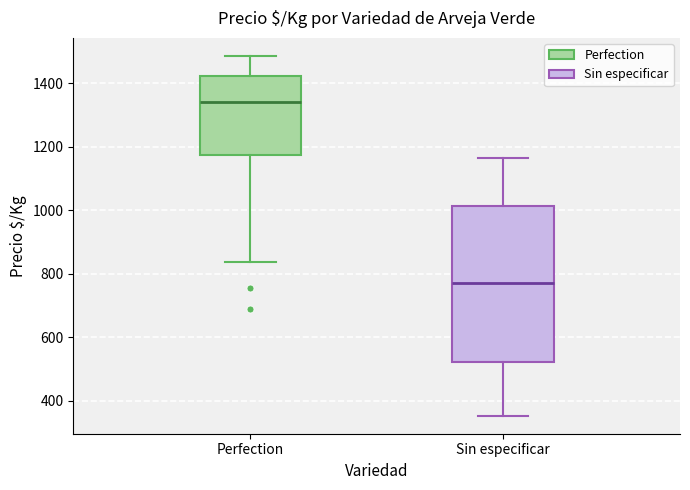

Which box's median line is the highest?

Perfection